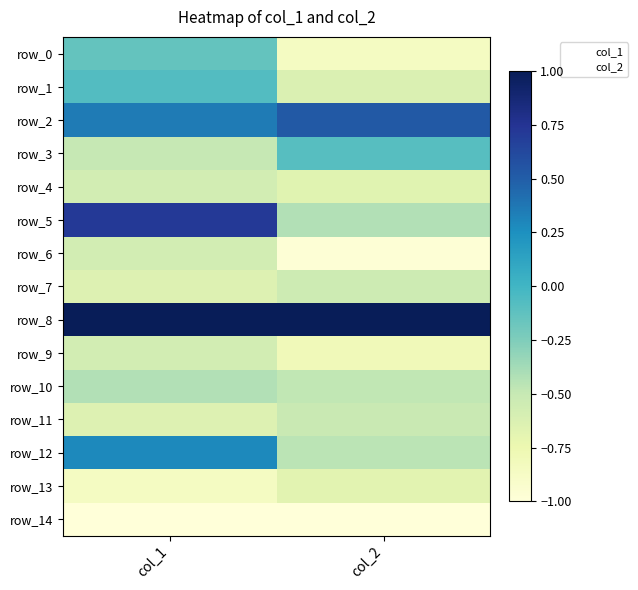

What is the spread (max minus min) of values at col_1?

2.0